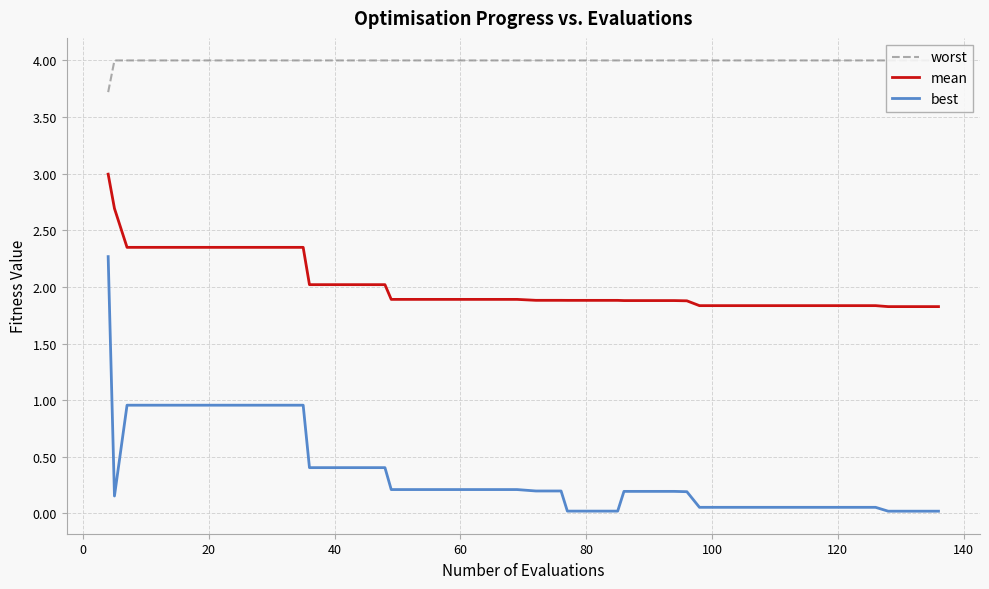

True or false: mean and best intersect in this chart.

False